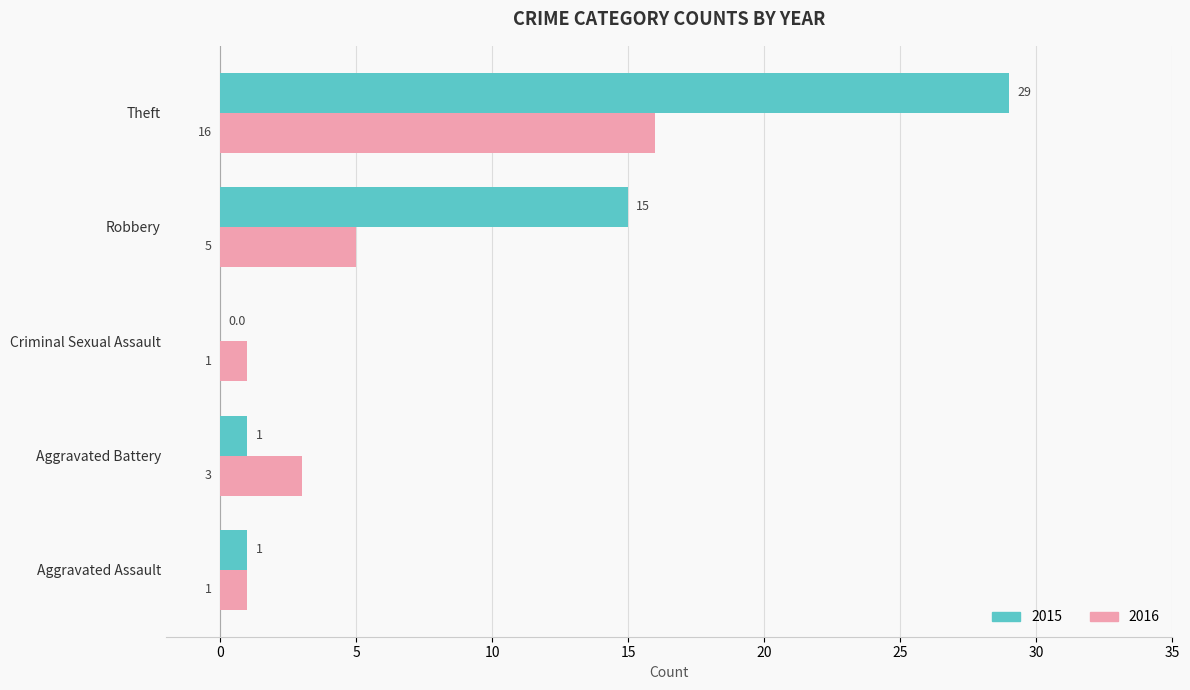

Which series has the widest spread of values?

2015